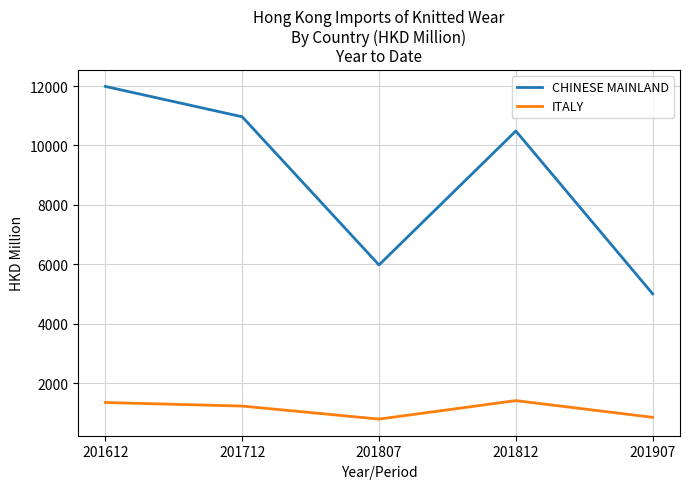

The value of ITALY at 201612 is 1817.7. True or false?

False